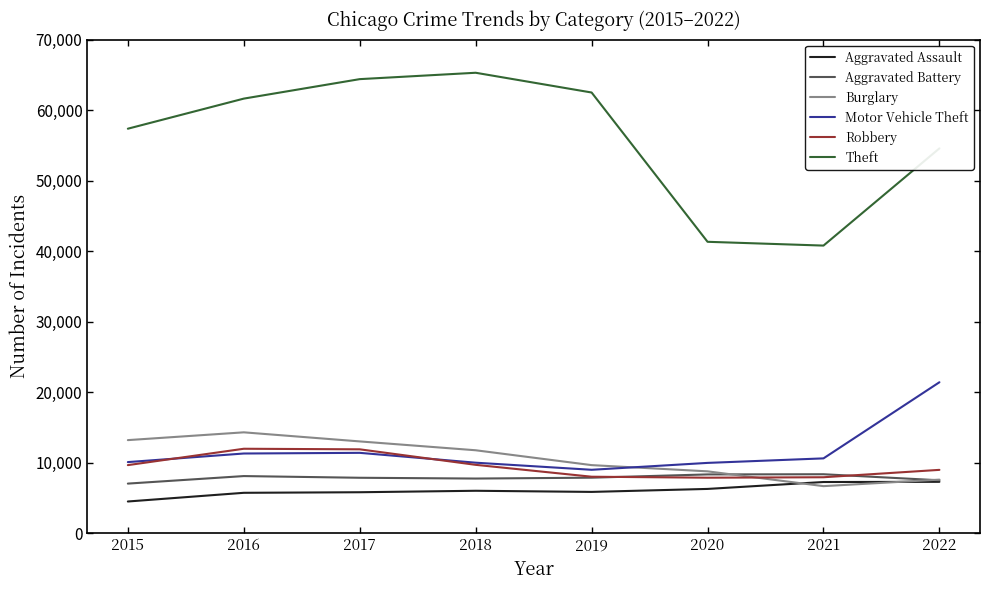

Which series has the widest spread of values?

Theft